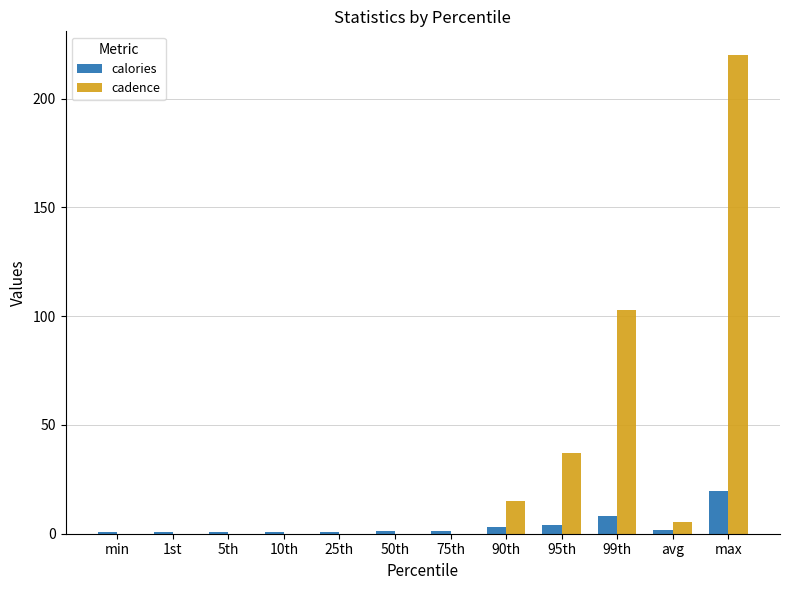

What are all the series names shown in the legend?

calories, cadence